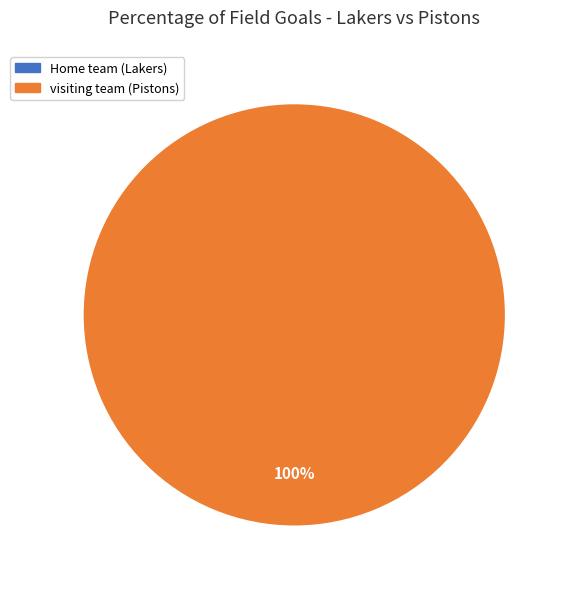

Is Home team (Lakers) the majority of the pie?

No